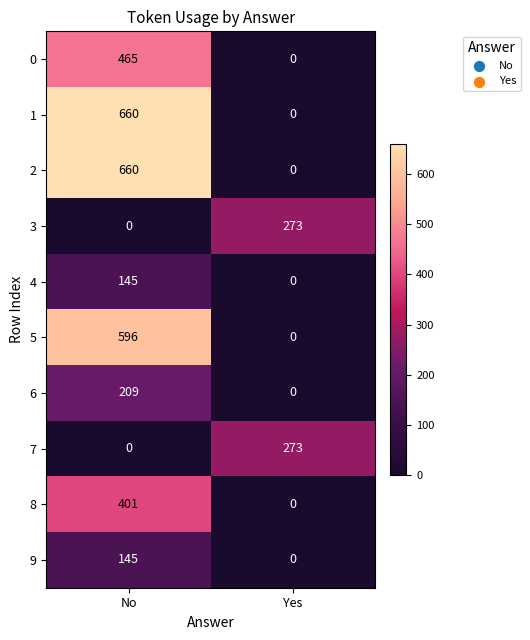

At which category is the sum across all series the highest?

No